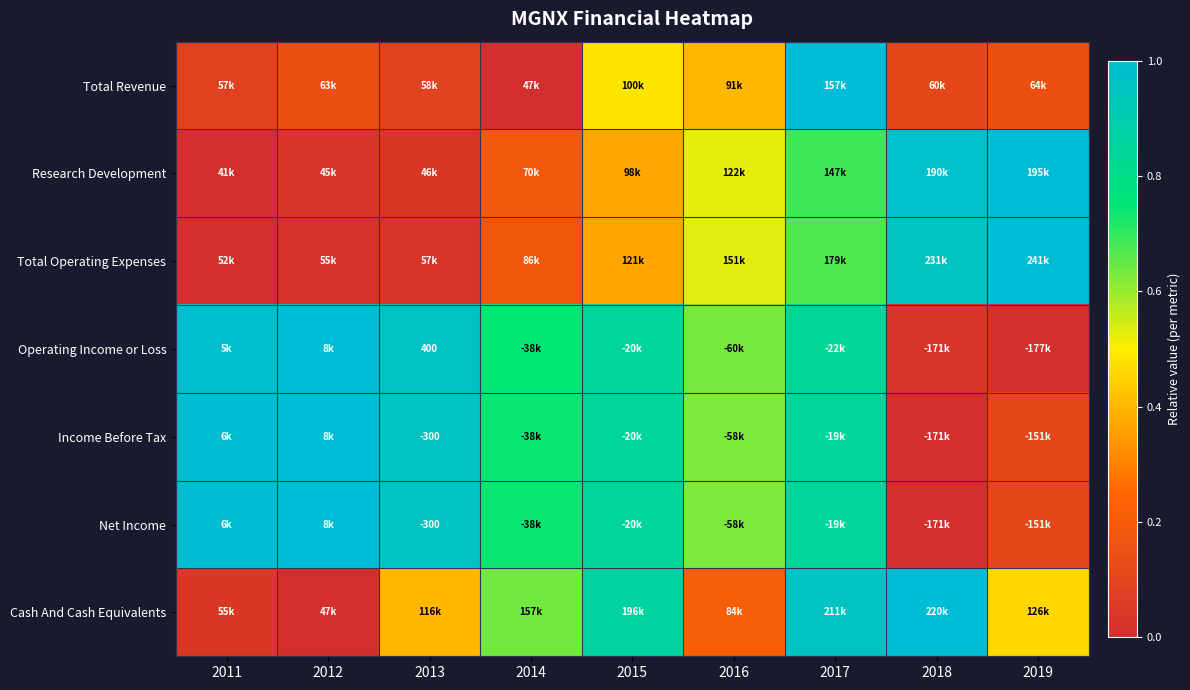

At which label does Net Income reach its minimum?

2018